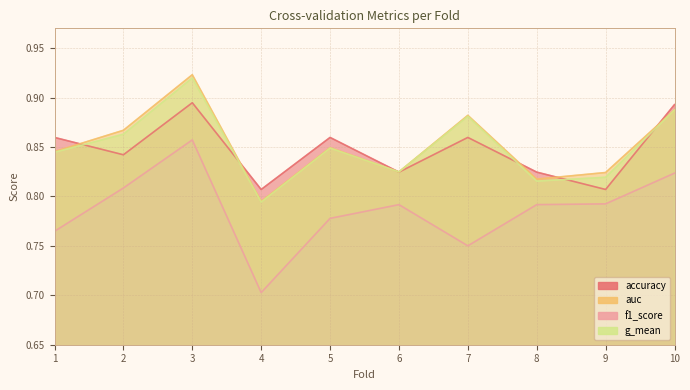

What are all the series names shown in the legend?

accuracy, auc, f1_score, g_mean